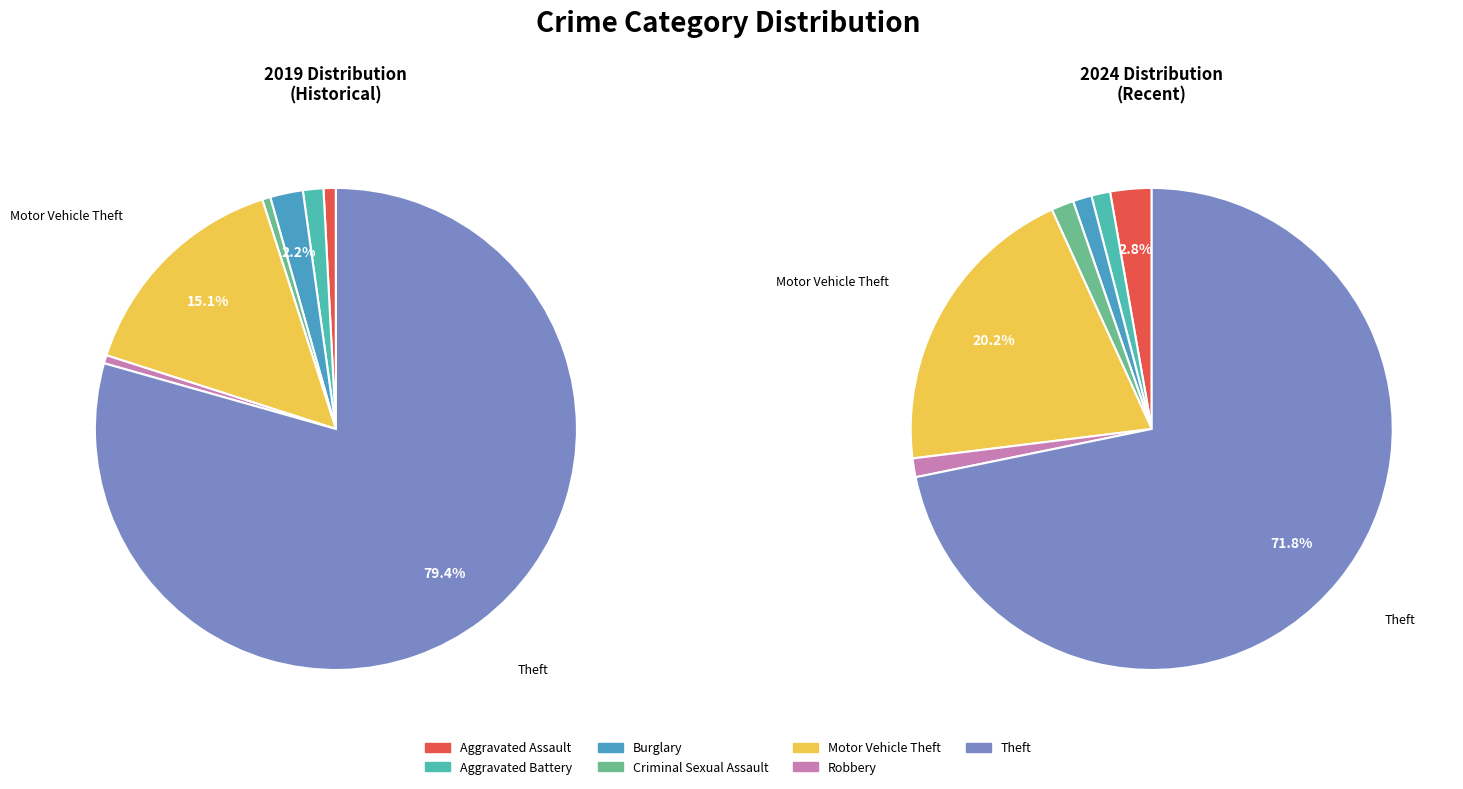

To the nearest percent, what is the combined percentage of 4 and 6?

92%